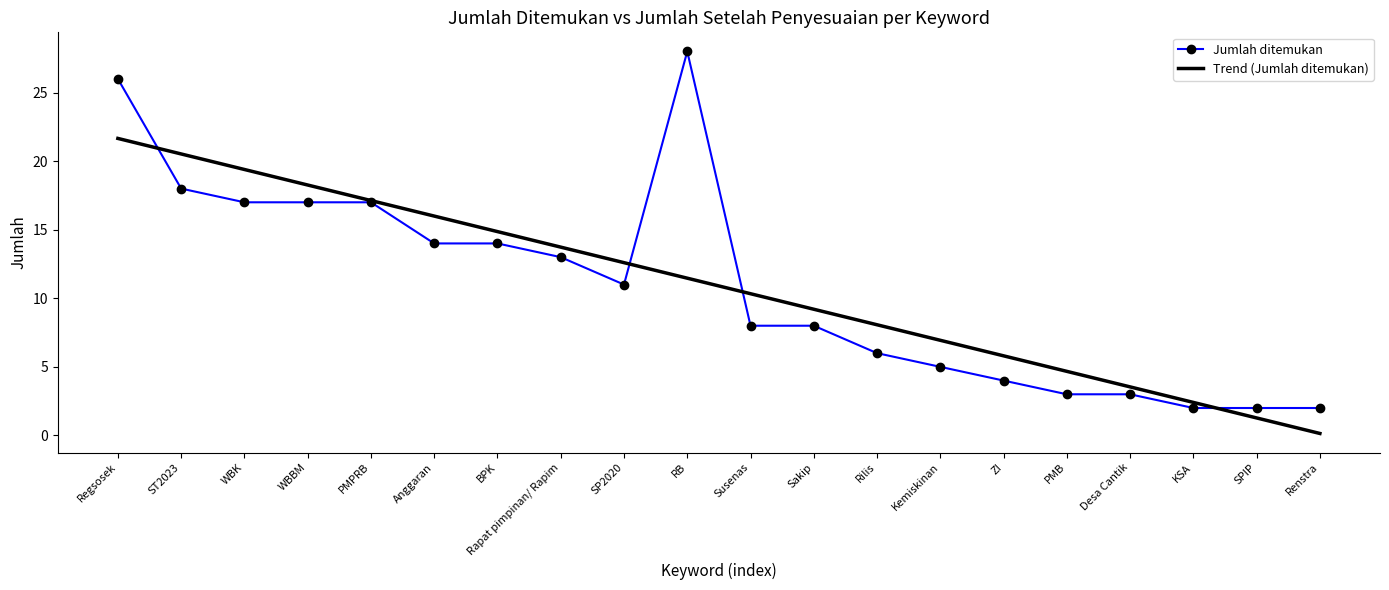

What is the total value across all series at ST2023?

38.5